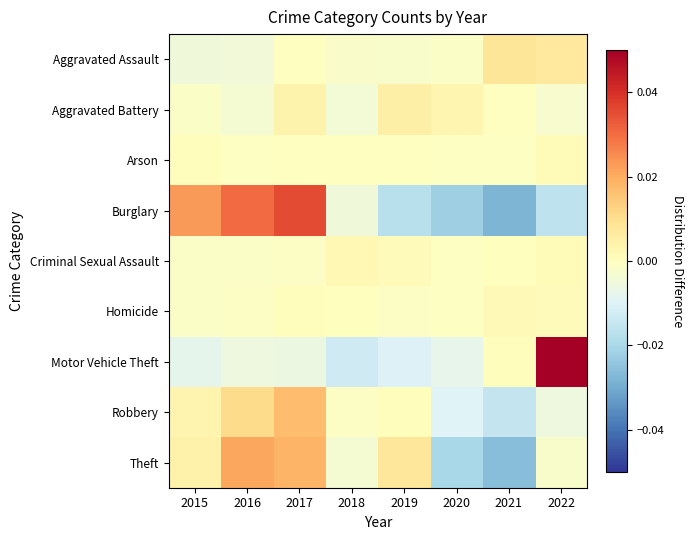

Which has a higher value, 2015 or 2016?

2016